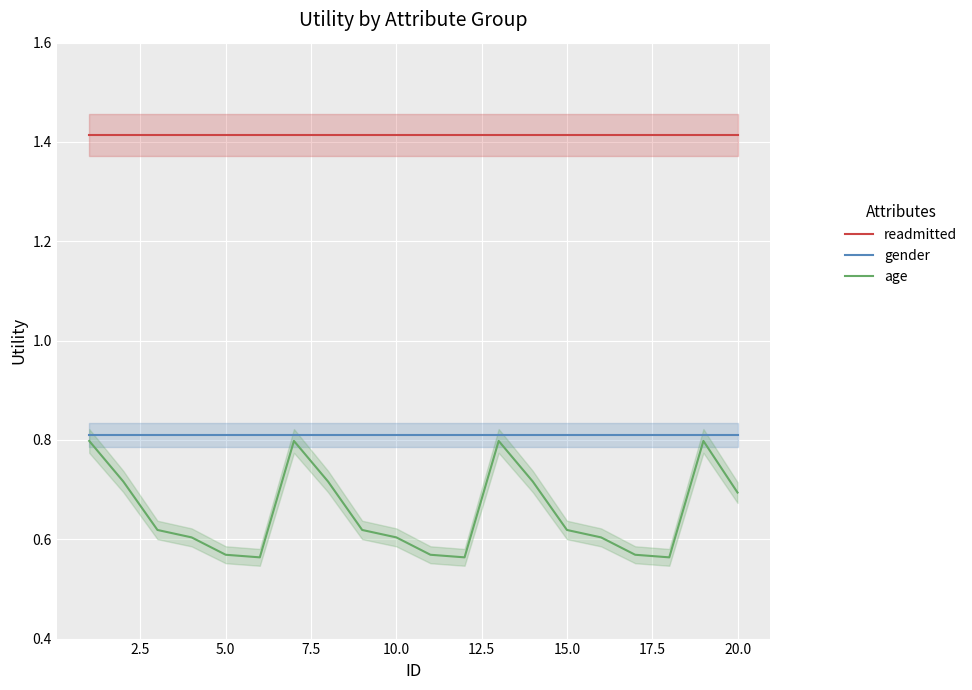

What is the approximate value of age at 17.5?

0.7